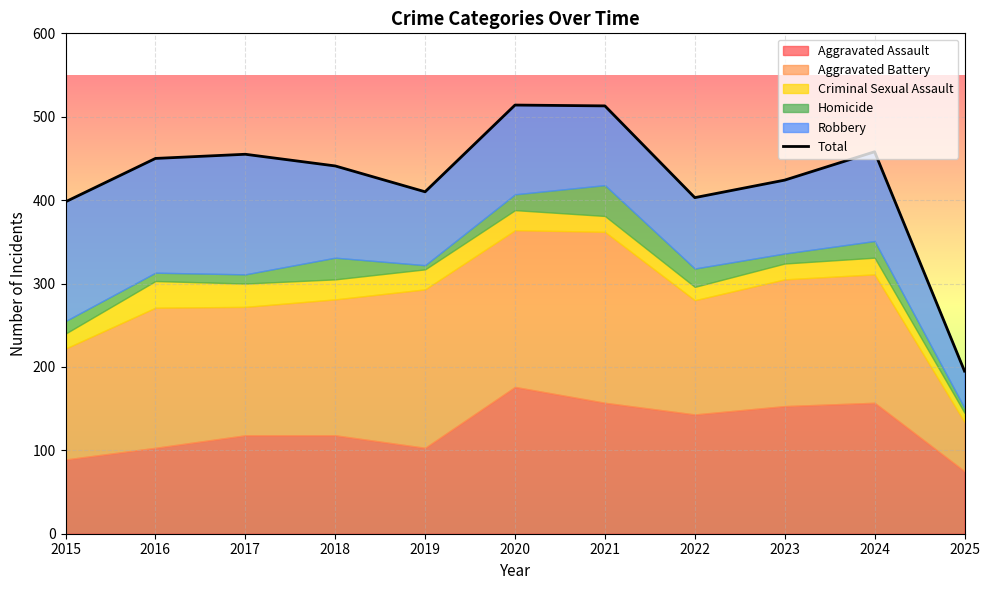

What is the sum of the values at 2023 and 2022?

827